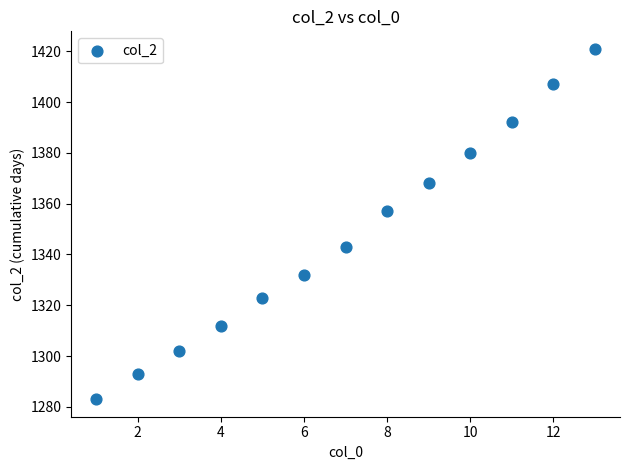

What is the range of Y values (max minus min)?

138